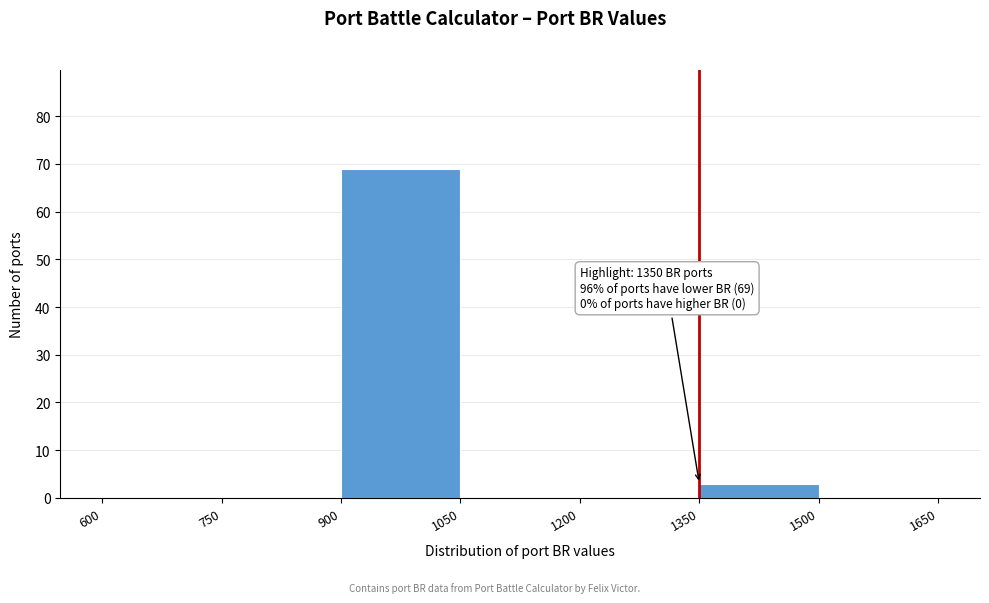

Which range on the x-axis has the tallest bar?

900 to 1050